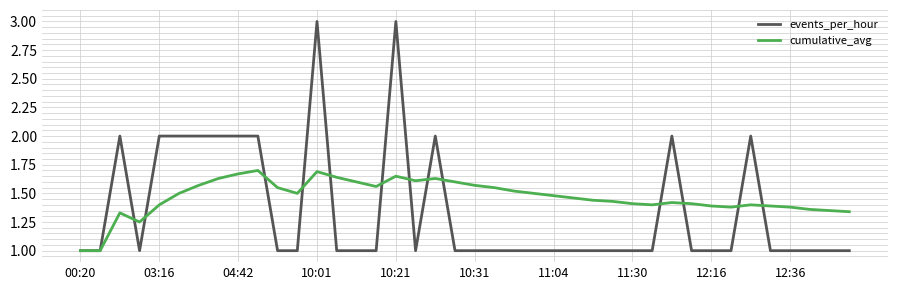

Rank the series by their maximum value, from highest to lowest.

events_per_hour, cumulative_avg